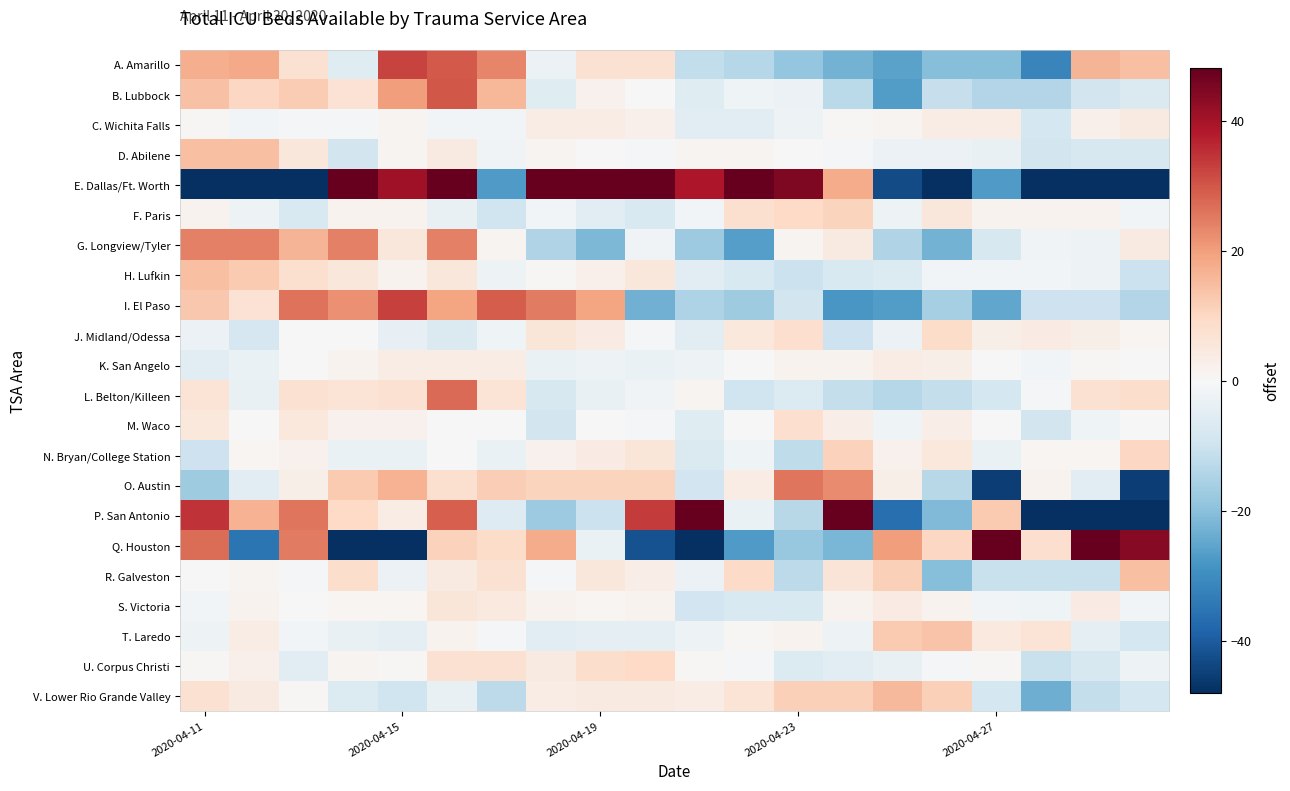

Reading left to right, extract all data points from this chart.

A. Amarillo: 17.4	18.4	7.4	-5.6	32.4	29.4	23.4	-2.6	7.4	7.4	-11.6	-13.6	-18.6	-22.6	-25.6	-20.6	-20.6	-31.6	16.4	14.4
B. Lubbock: 14.0	10.0	12.0	7.0	20.0	30.0	16.0	-6.0	2.0	0.0	-6.0	-2.0	-3.0	-13.0	-27.0	-11.0	-14.0	-14.0	-9.0	-7.0
C. Wichita Falls: 0.5	-1.5	-0.5	-0.5	1.5	-1.5	-1.5	3.5	3.5	2.5	-5.5	-5.5	-2.5	0.5	1.5	3.5	3.5	-8.5	2.5	4.5
D. Abilene: 14.4	14.4	5.4	-8.6	1.4	4.4	-1.6	1.4	0.4	-0.6	1.4	1.4	0.4	-0.6	-2.6	-2.6	-3.6	-8.6	-7.6	-7.6
E. Dallas/Ft. Worth: -59.1	-79.1	-70.1	62.9	40.9	62.9	-27.1	82.9	78.9	113.9	38.9	100.9	44.9	17.9	-43.1	-62.1	-27.1	-91.1	-136.1	-50.1
F. Paris: 1.5	-2.5	-7.5	1.5	1.5	-3.5	-9.5	-1.5	-5.5	-7.5	-1.5	7.5	9.5	10.5	-2.5	5.5	1.5	1.5	1.5	-1.5
G. Longview/Tyler: 24.4	24.4	16.4	24.4	5.4	24.4	1.4	-14.6	-21.6	-1.6	-17.6	-26.6	1.4	4.4	-14.6	-22.6	-7.6	-1.6	-2.6	4.4
H. Lufkin: 14.6	12.6	7.6	5.6	1.6	5.6	-2.4	0.6	2.6	5.6	-5.4	-7.4	-10.4	-7.4	-6.4	-1.4	-1.4	-1.4	-2.4	-10.4
I. El Paso: 13.0	7.0	26.0	22.0	33.0	19.0	29.0	25.0	19.0	-23.0	-15.0	-17.0	-9.0	-28.0	-27.0	-16.0	-25.0	-10.0	-10.0	-14.0
J. Midland/Odessa: -3.0	-8.0	0.0	0.0	-4.0	-7.0	-2.0	6.0	4.0	-1.0	-5.0	5.0	8.0	-10.0	-3.0	9.0	3.0	4.0	3.0	1.0
K. San Angelo: -5.4	-3.4	-0.4	1.6	3.6	3.6	3.6	-3.4	-2.4	-3.4	-2.4	-0.4	1.6	1.6	3.6	2.6	-0.4	-1.4	0.6	-0.4
L. Belton/Killeen: 6.4	-3.6	7.4	6.4	7.4	27.4	6.4	-7.6	-3.6	-1.6	1.4	-9.6	-6.6	-11.6	-13.6	-11.6	-8.6	-0.6	7.4	8.4
M. Waco: 5.1	0.1	5.1	2.1	2.1	0.1	0.1	-8.9	0.1	-0.9	-5.9	0.1	8.1	3.1	-1.9	3.1	0.1	-8.9	-1.9	0.1
N. Bryan/College Station: -10.1	0.9	1.9	-3.1	-3.1	-0.1	-3.1	1.9	3.9	5.9	-7.1	-2.1	-12.1	10.9	1.9	4.9	-3.1	0.9	0.9	9.9
O. Austin: -17.2	-5.2	2.8	12.8	16.8	7.8	11.8	10.8	10.8	10.8	-9.2	3.8	25.8	22.8	2.8	-13.2	-45.2	1.8	-5.2	-45.2
P. San Antonio: 34.7	16.7	25.7	9.7	3.7	28.7	-6.3	-17.3	-10.3	33.7	48.7	-3.3	-13.3	76.7	-36.3	-21.3	12.7	-51.3	-68.3	-63.3
Q. Houston: 26.9	-35.1	24.9	-58.1	-48.1	10.9	8.9	17.9	-3.1	-42.1	-53.1	-27.1	-18.1	-22.1	19.9	9.9	52.9	7.9	81.9	43.9
R. Galveston: 0.4	1.4	-0.6	8.4	-2.6	4.4	7.4	-0.6	5.4	3.4	-2.6	9.4	-12.6	6.4	11.4	-20.6	-10.6	-10.6	-10.6	14.4
S. Victoria: -1.2	1.8	-0.2	0.8	0.8	5.8	4.8	1.8	0.8	1.8	-9.2	-7.2	-7.2	1.8	3.8	1.8	-1.2	-2.2	3.8	-1.2
T. Laredo: -2.4	3.6	-1.4	-3.4	-4.4	1.6	-0.4	-5.4	-4.4	-4.4	-2.4	0.6	1.6	-2.4	12.6	13.6	4.6	6.6	-4.4	-8.4
U. Corpus Christi: 0.4	2.4	-5.6	1.4	0.4	7.4	7.4	4.4	8.4	9.4	0.4	-0.6	-6.6	-5.6	-3.6	-0.6	0.4	-10.6	-7.6	-2.6
V. Lower Rio Grande Valley: 7.5	4.5	0.5	-6.5	-9.5	-3.5	-12.5	3.5	4.5	4.5	3.5	6.5	11.5	11.5	15.5	11.5	-8.5	-23.5	-11.5	-8.5